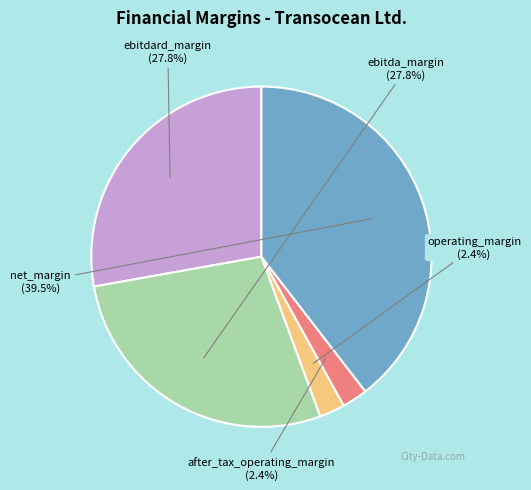

To the nearest percent, what is the combined percentage of after_tax_operating_margin and ebitdard_margin?

30%